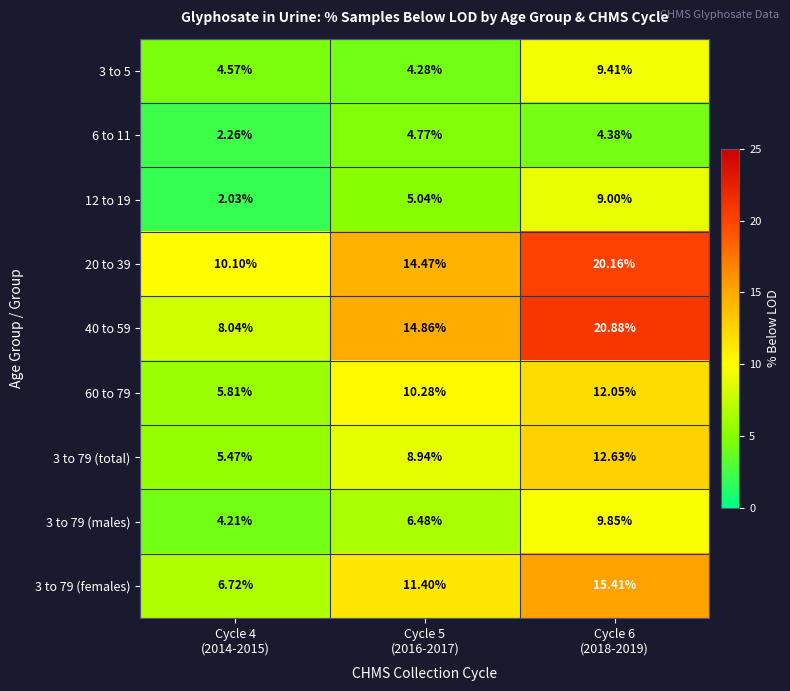

List the series in order of their peak value, lowest first.

6 to 11, 12 to 19, 3 to 5, 3 to 79 (males), 60 to 79, 3 to 79 (total), 3 to 79 (females), 20 to 39, 40 to 59